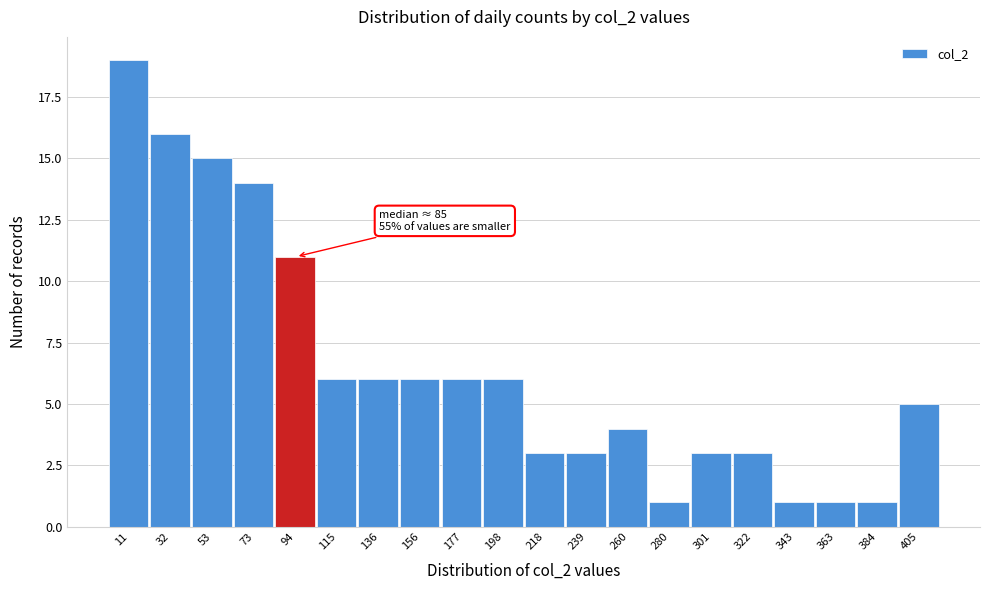

Which range on the x-axis has the tallest bar?

0 to 20